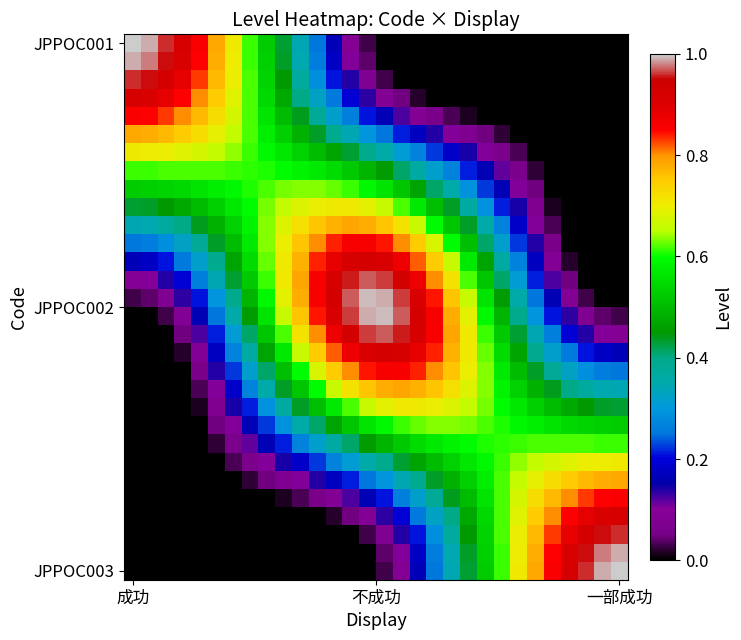

At which category is the sum across all series the highest?

14